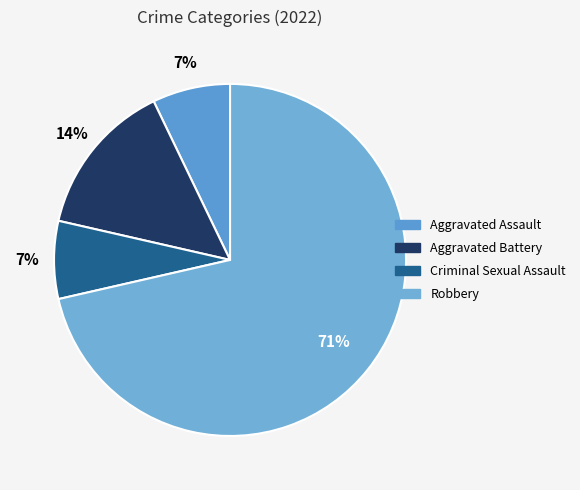

Is it true that Criminal Sexual Assault is 7% of the pie?

True